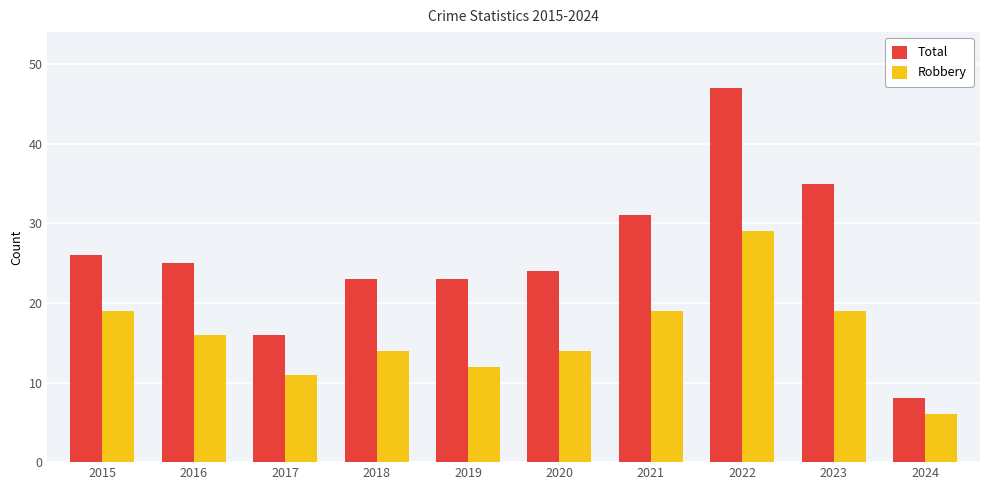

Reading right to left, extract all data points from this chart.

Total: 2024=8	2023=35	2022=47	2021=31	2020=24	2019=23	2018=23	2017=16	2016=25	2015=26
Robbery: 2024=6	2023=19	2022=29	2021=19	2020=14	2019=12	2018=14	2017=11	2016=16	2015=19